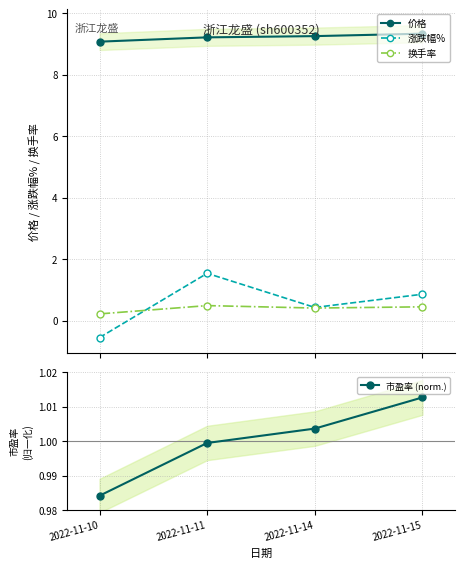

What is the sum of the 换手率 values at 2022-11-10 and 2022-11-11?

0.7